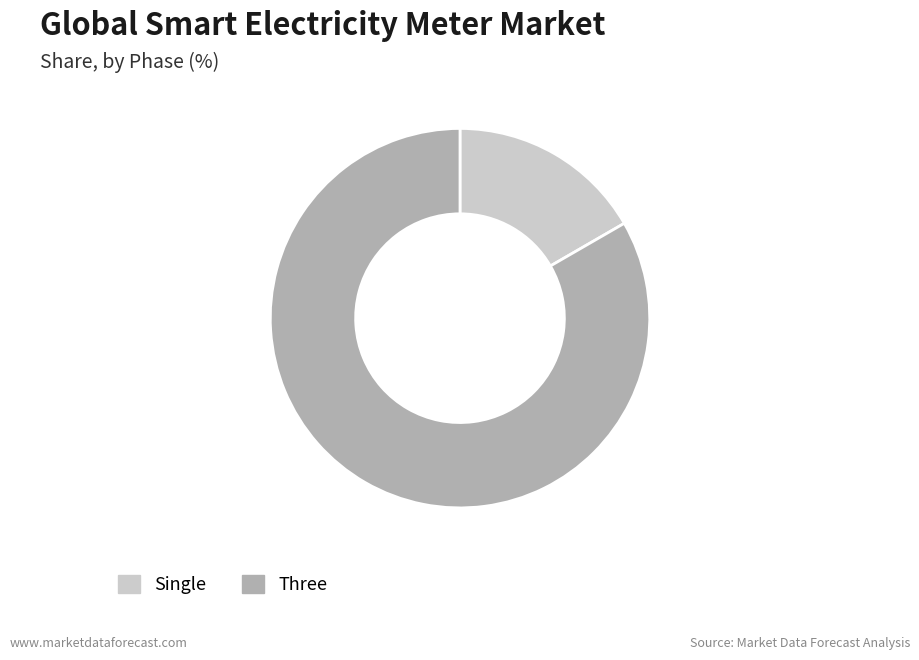

What is the largest slice in the pie chart?

Three